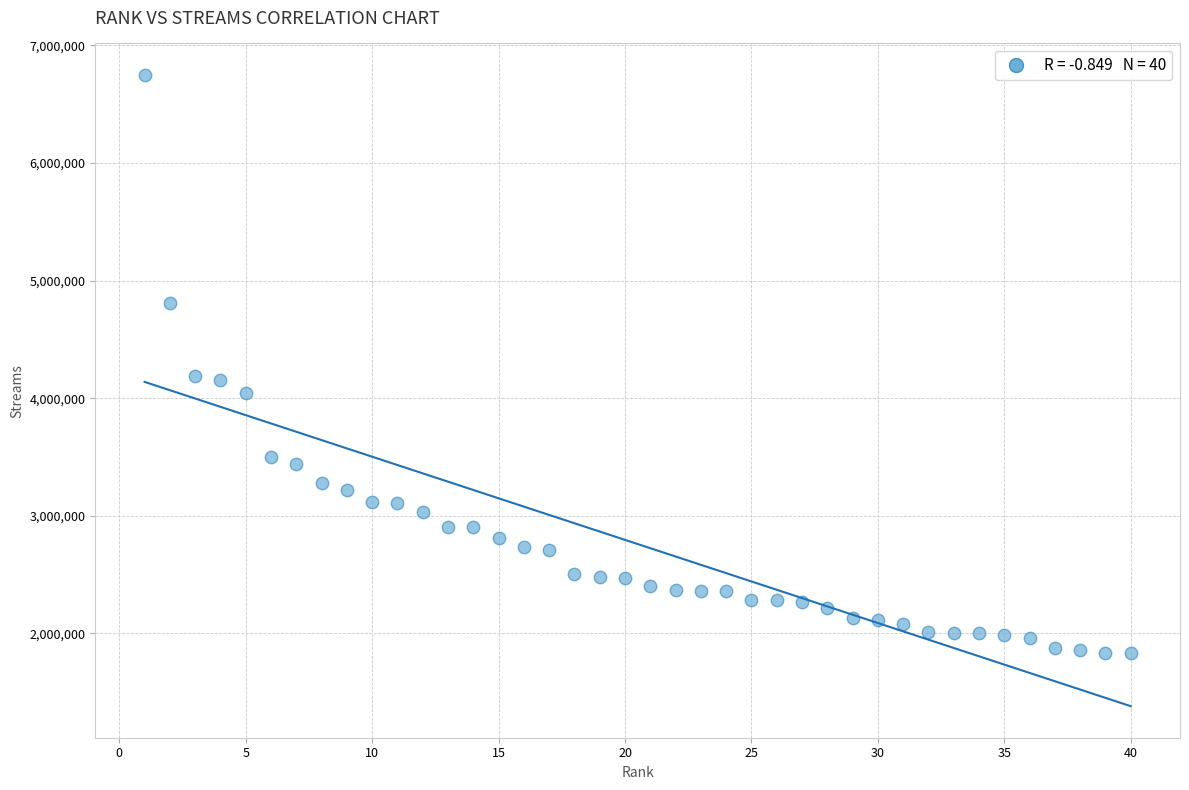

What is the range of X values (max minus min)?

39